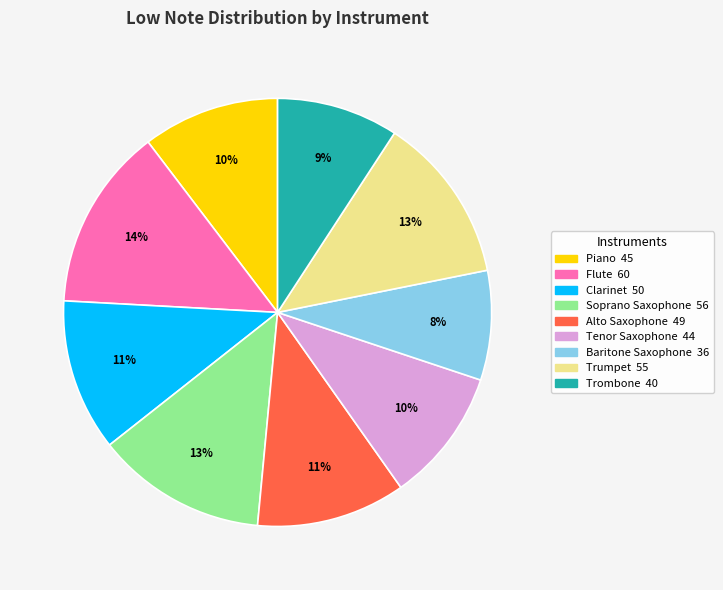

Count the number of slices in the pie.

9